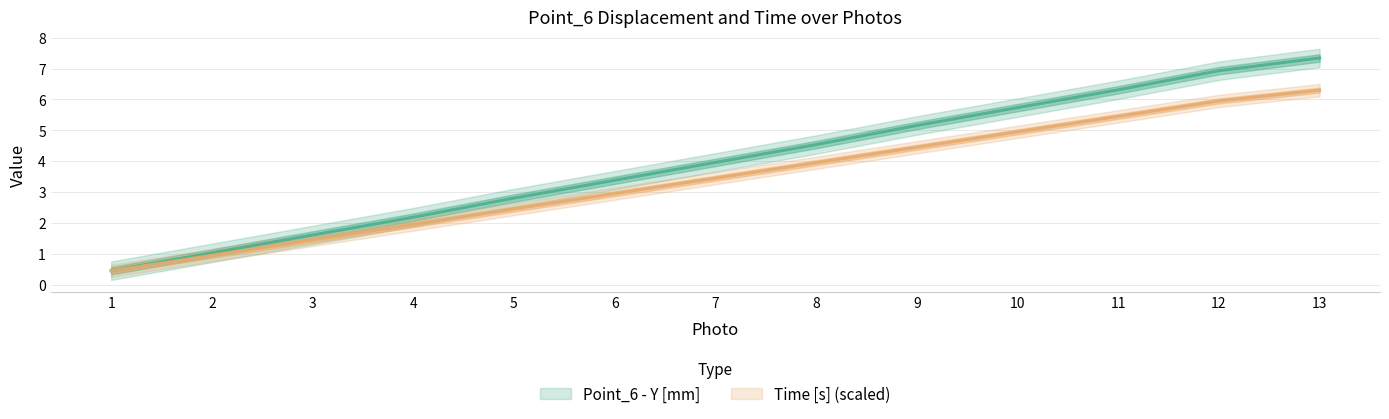

What is the approximate value of Point_6 - Y [mm] at 7?

4.0